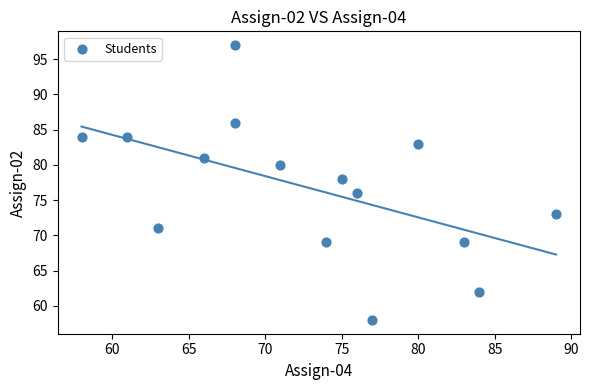

What is the range of X values (max minus min)?

31